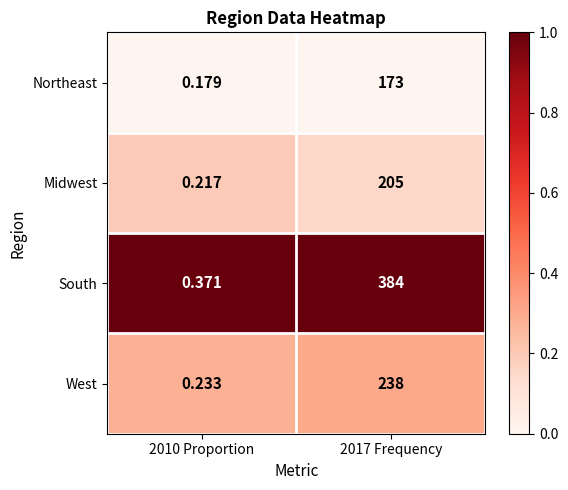

List the series in order of their peak value, lowest first.

Northeast, Midwest, West, South